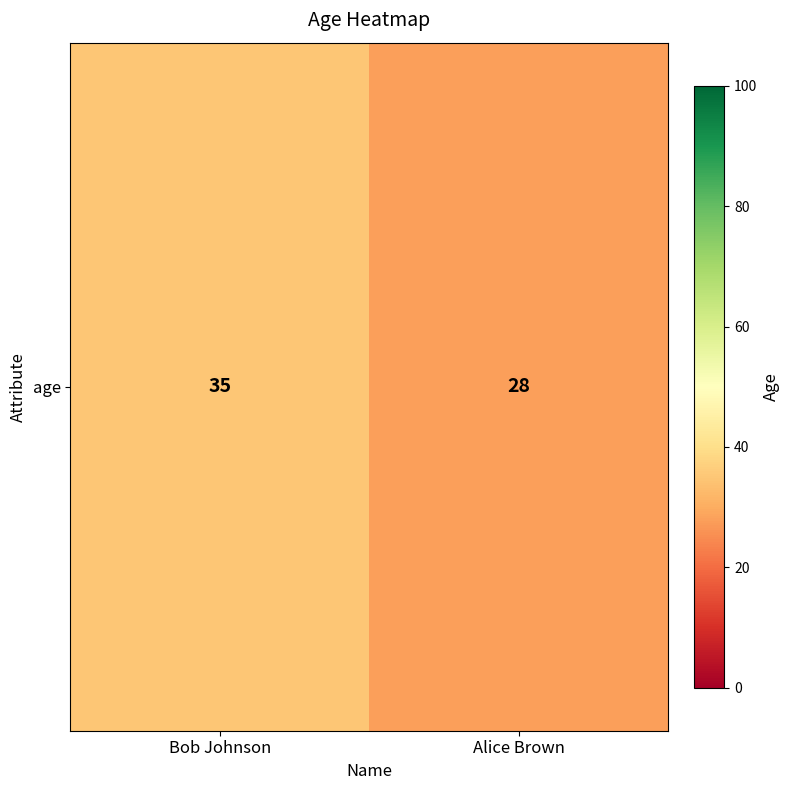

Reading left to right, extract all data points from this chart.

35	28